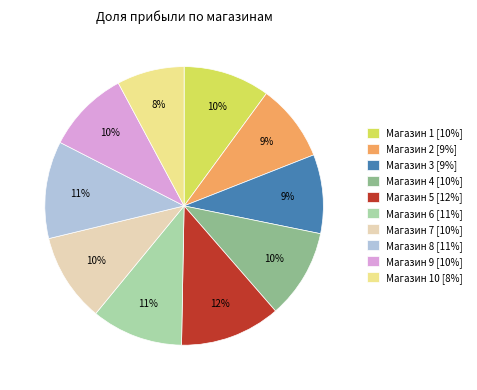

Does Магазин 5 [12%] represent more than half of the total?

No